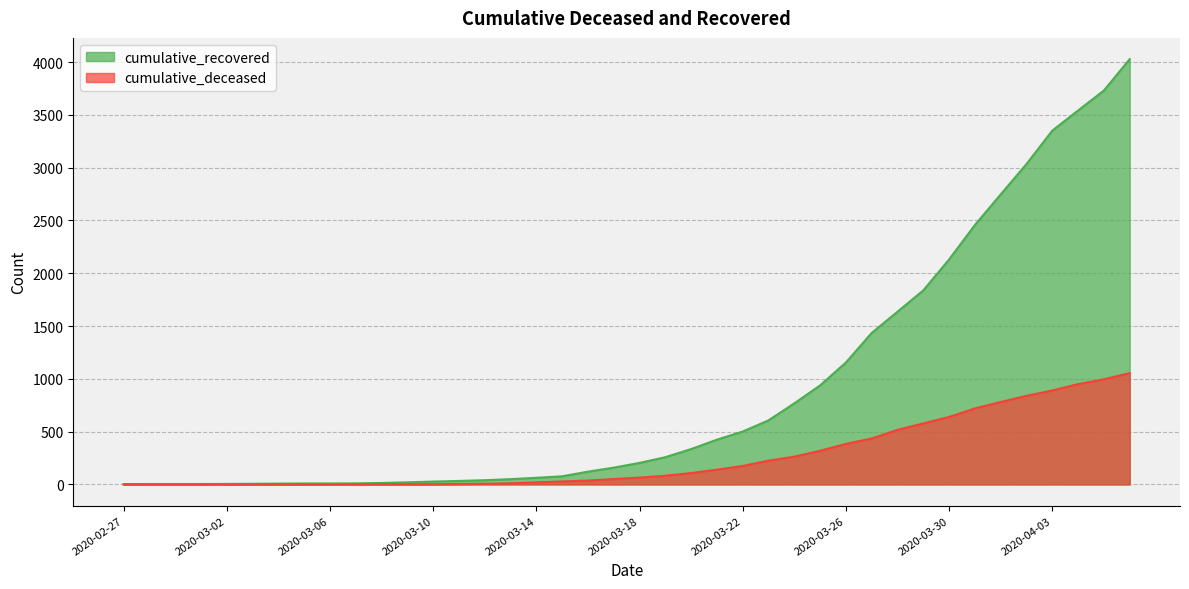

At which category is the sum across all series the highest?

2020-04-06